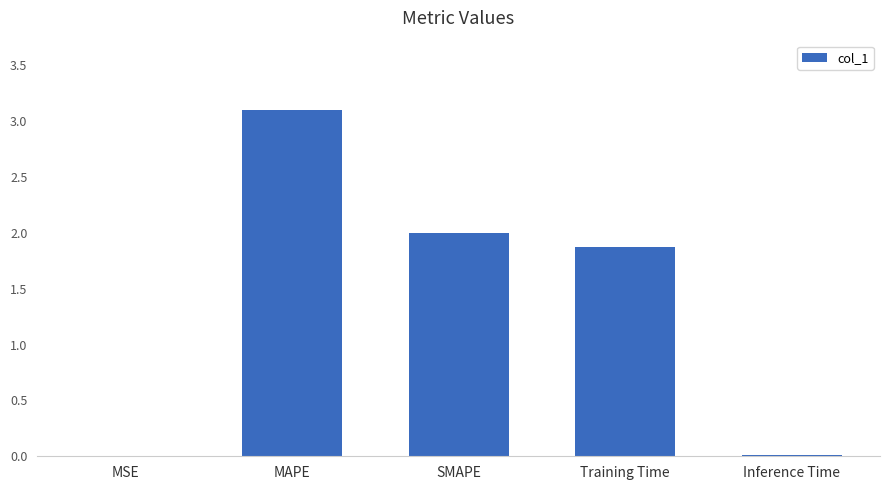

True or false: the data shows 0.0 at Inference Time.

True